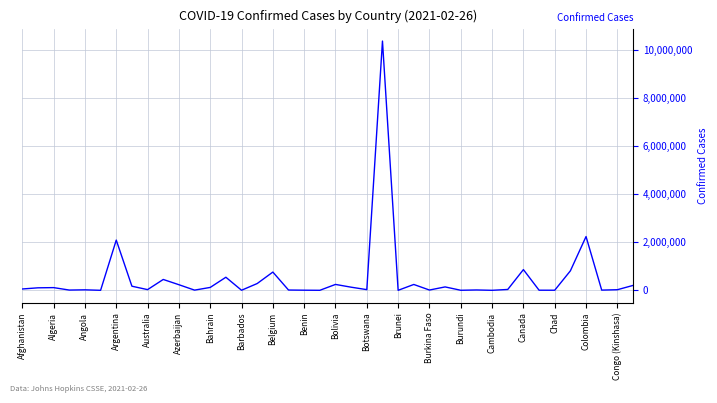

What is the sum of all values?

20434848